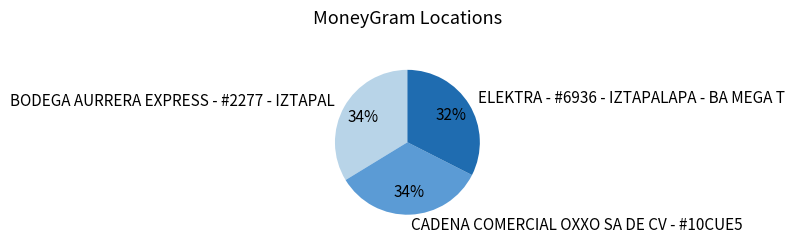

Which category has the smallest portion of the pie?

ELEKTRA - #6936 - IZTAPALAPA - BA MEGA T